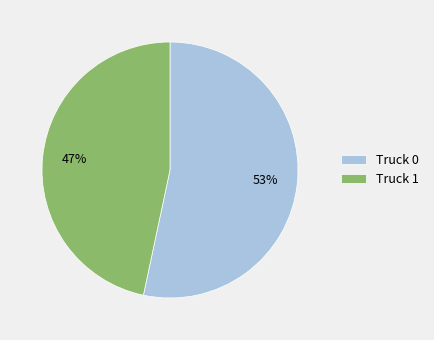

How many slices are in this pie chart?

2